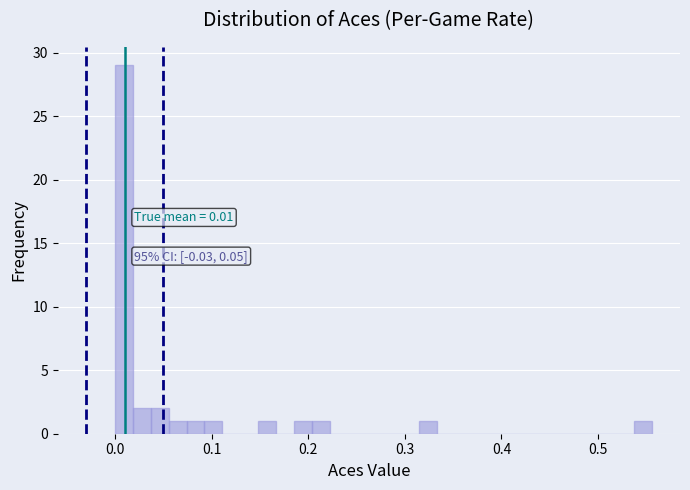

Around what value on the x-axis is the tallest bar? Give the approximate position of its centre, as read against the axis.

0.01